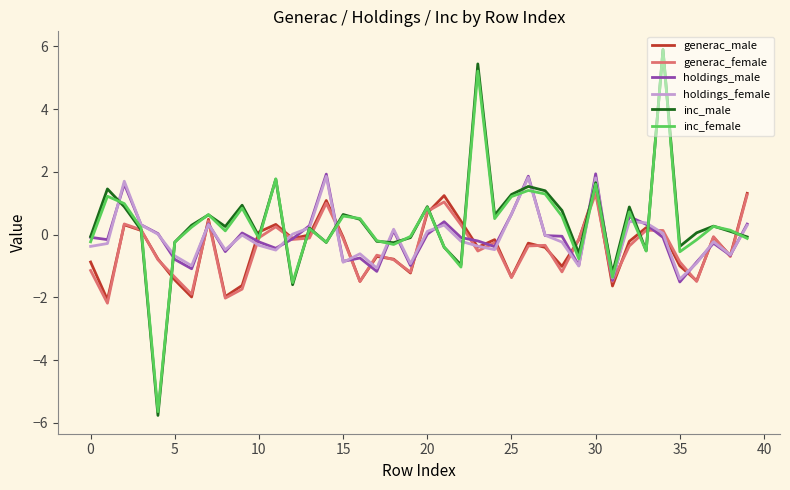

How many series are shown in this chart?

6